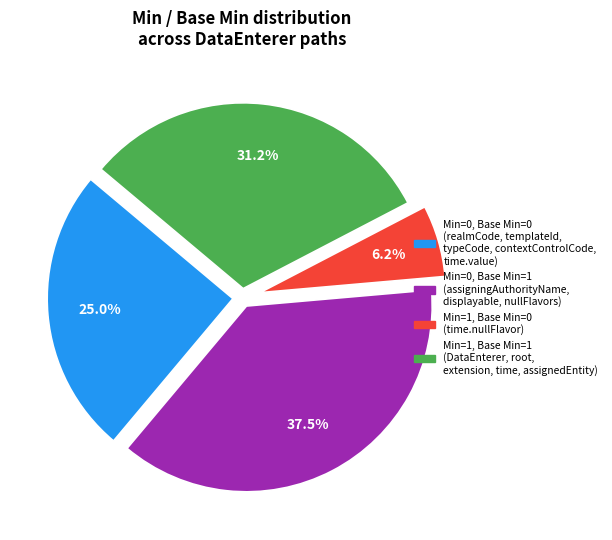

How many slices are in this pie chart?

4